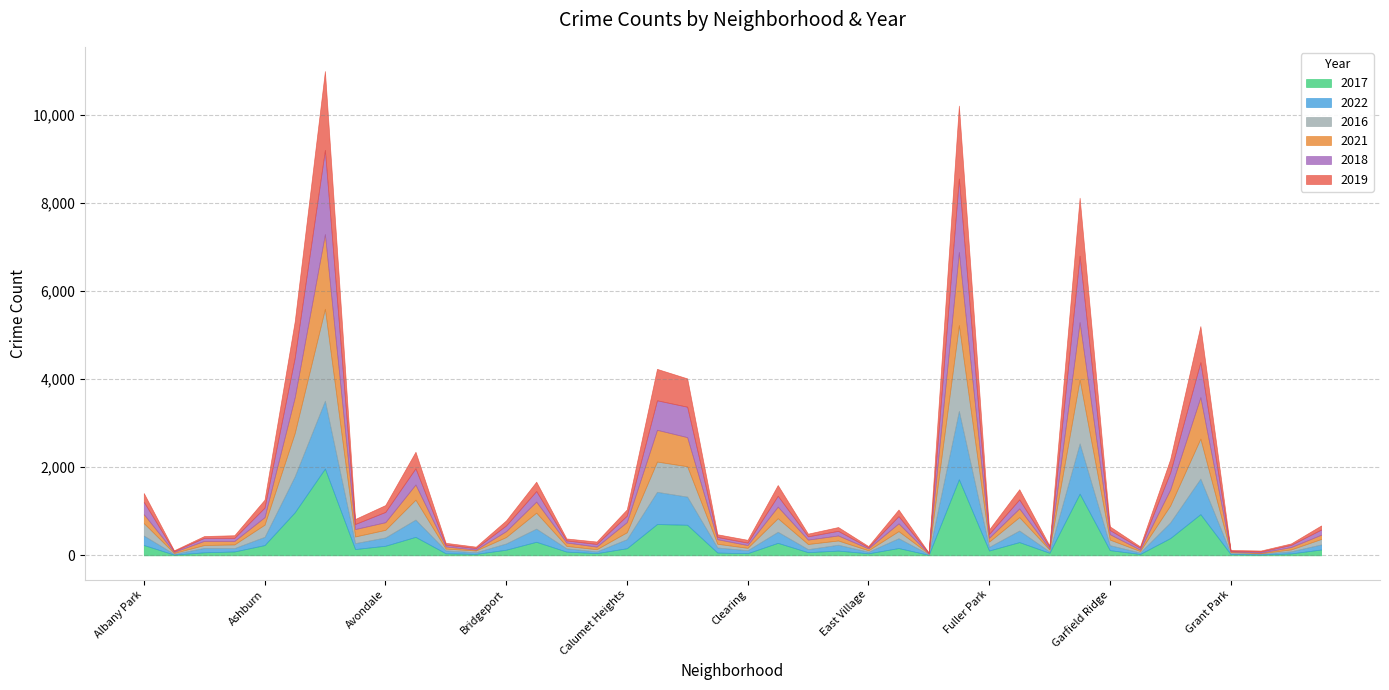

What is the difference between the 2022 values at Galewood and Dunning?

39